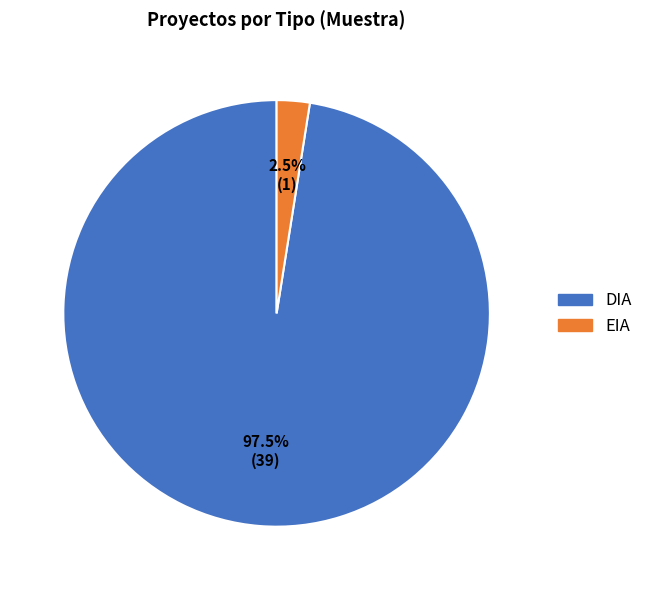

The DIA slice represents 62% of the pie. True or false?

False